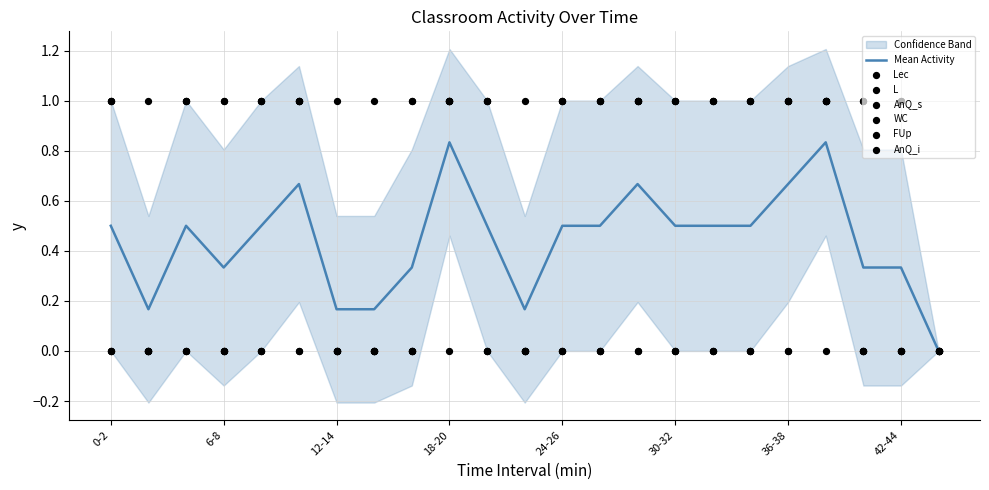

At how many categories does at least one series exceed 0?

22